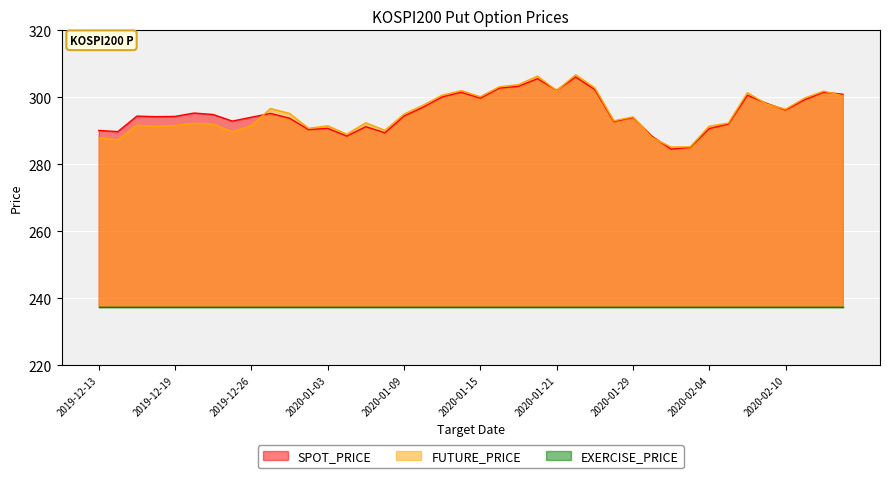

Which series has the widest spread of values?

FUTURE_PRICE